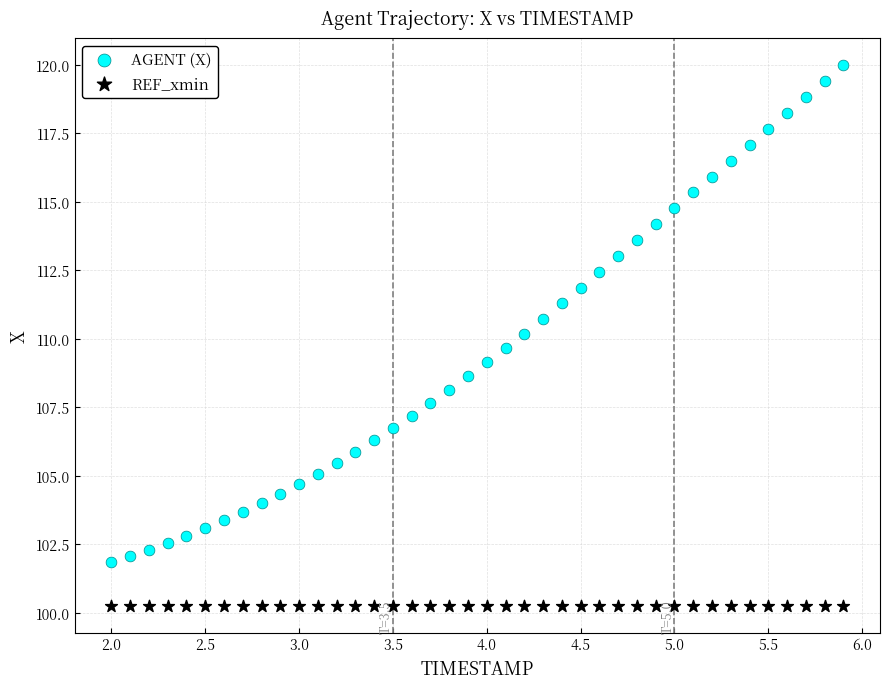

Which series contains the lowest Y value?

REF_xmin